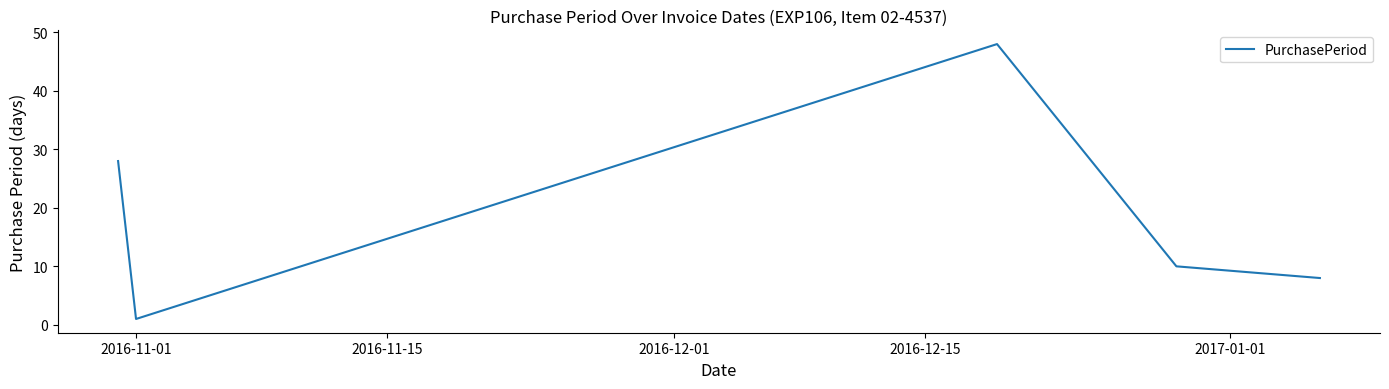

What is the greatest value displayed?

48